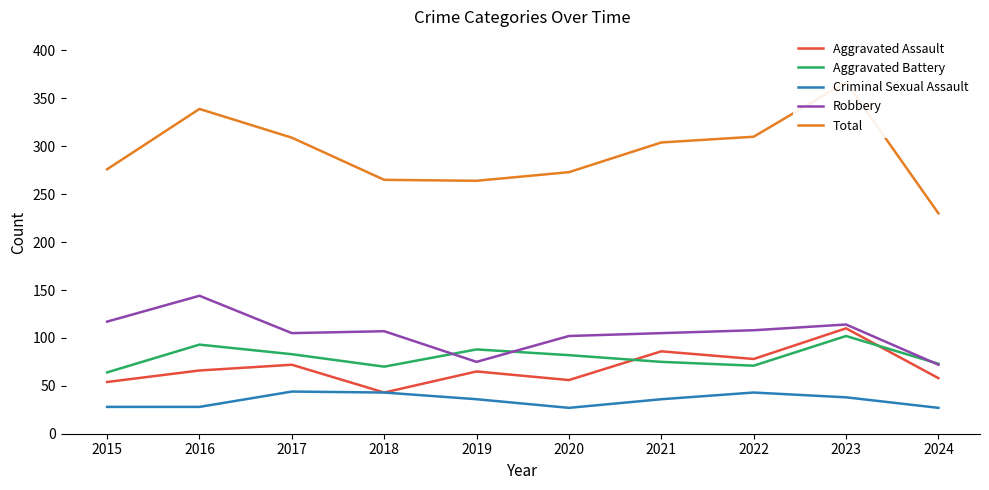

True or false: Total has more than 2 points higher than both neighbors.

False